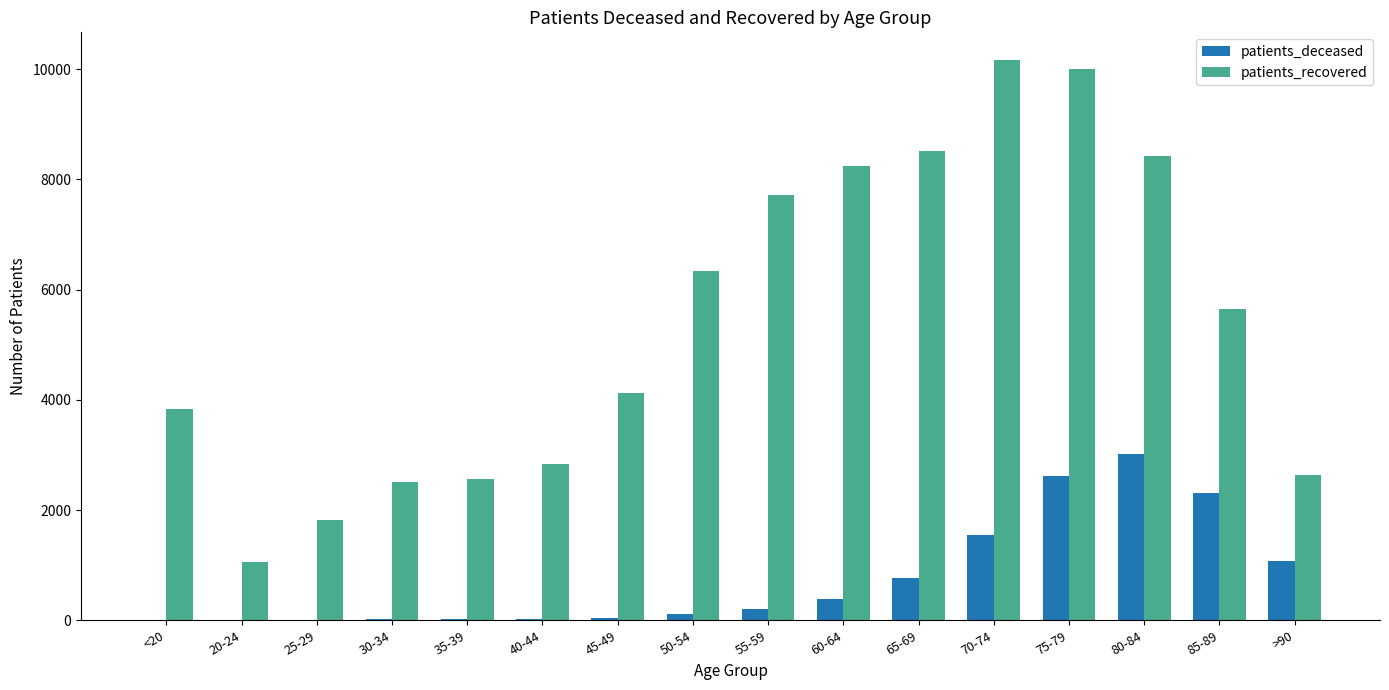

Is the value of patients_deceased at <20 greater than the value of patients_recovered at 35-39?

No